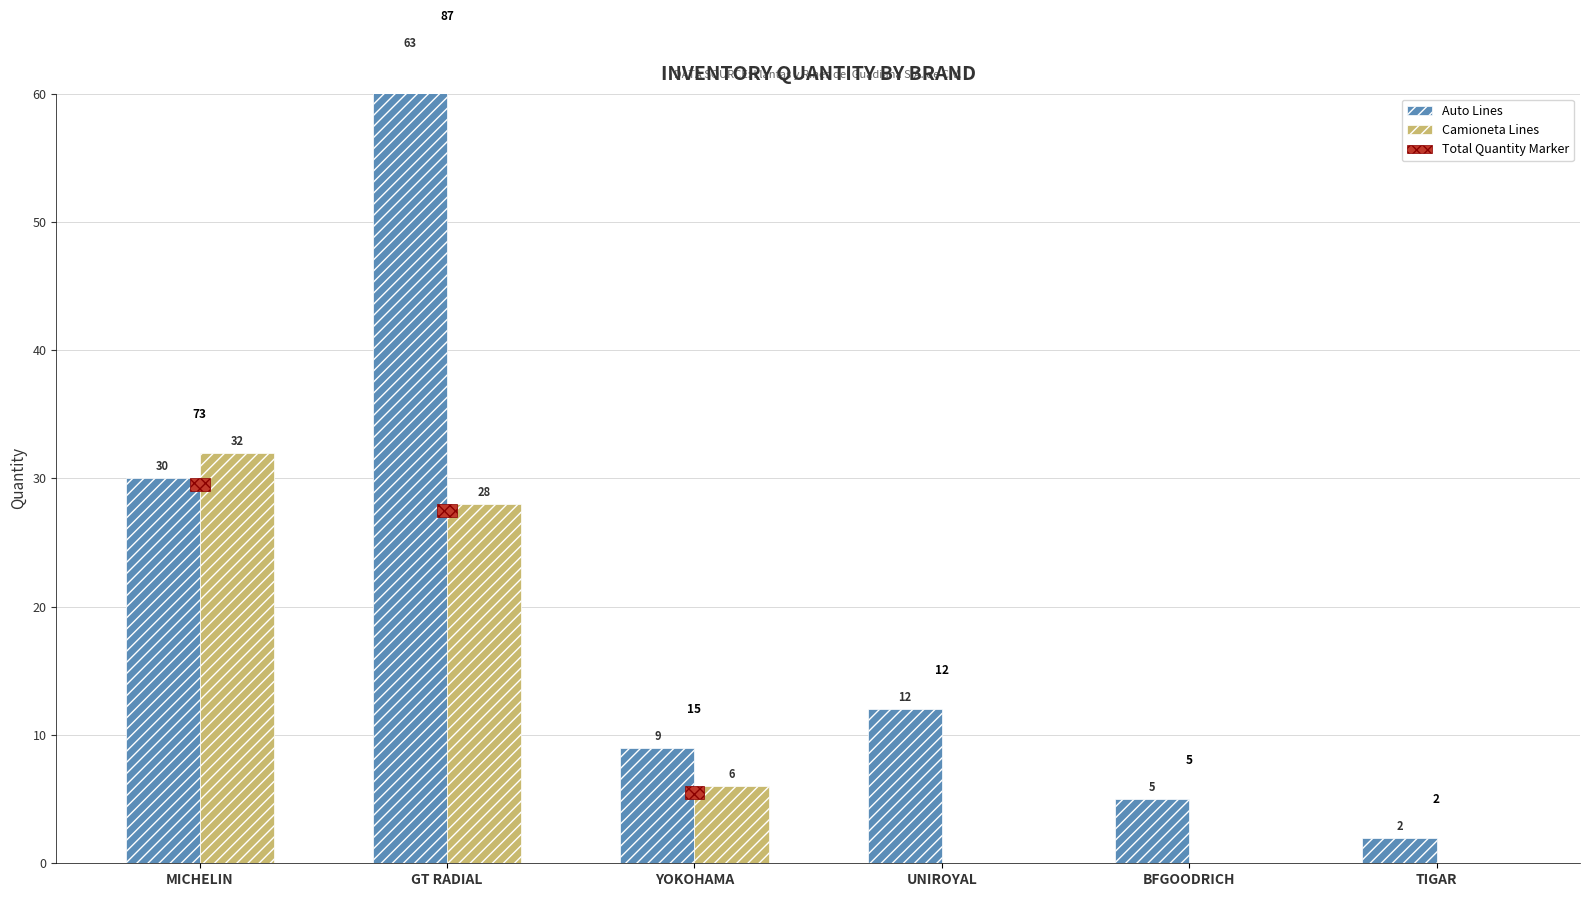

What position from the left is BFGOODRICH?

5